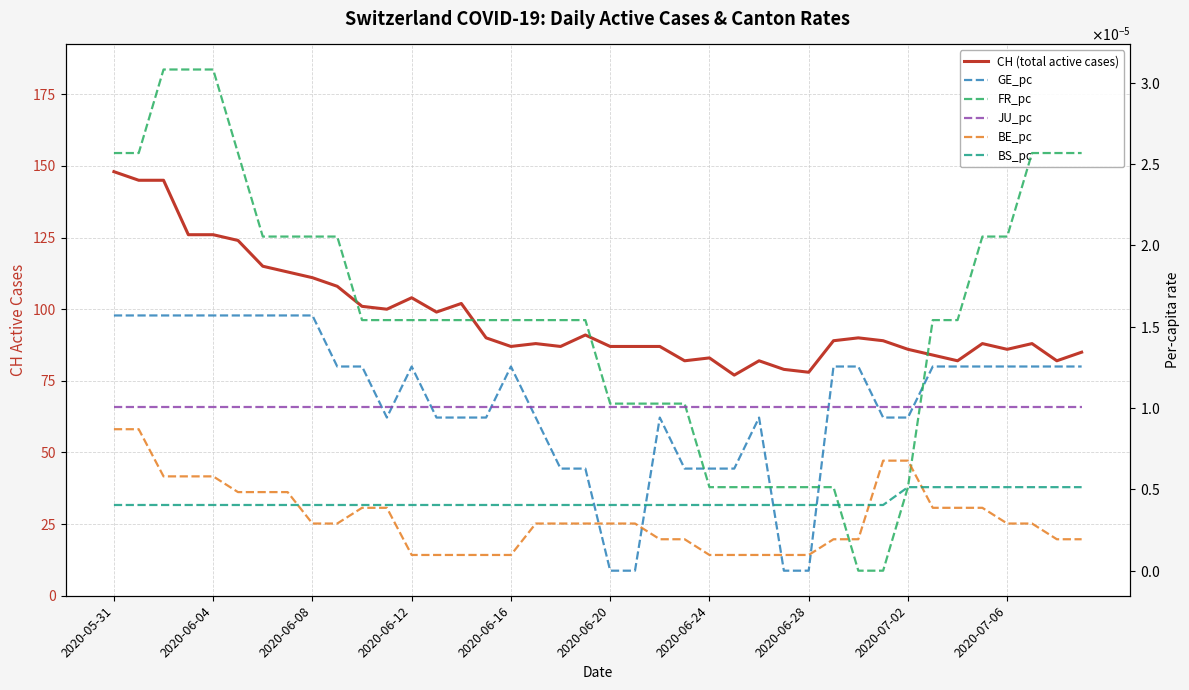

At which category is the sum across all series the highest?

2020-05-31